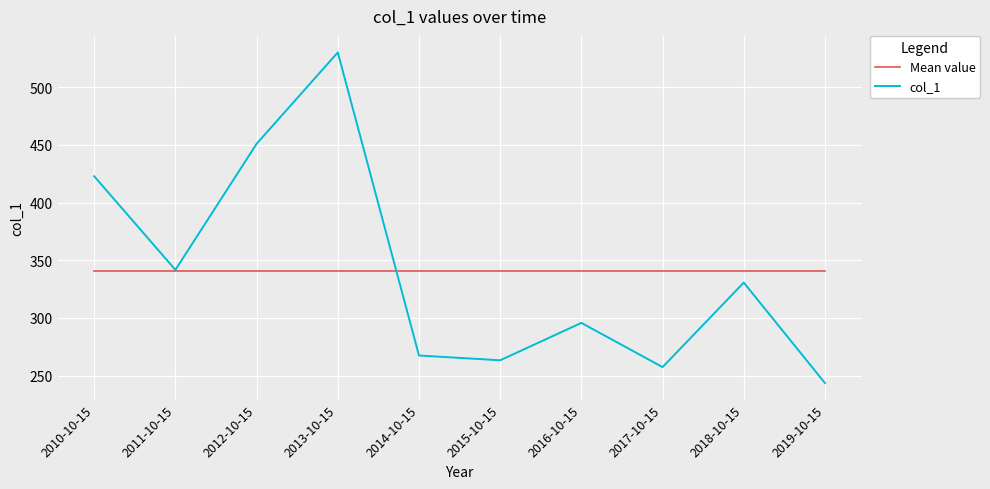

At which category is the sum across all series the highest?

2013-10-15